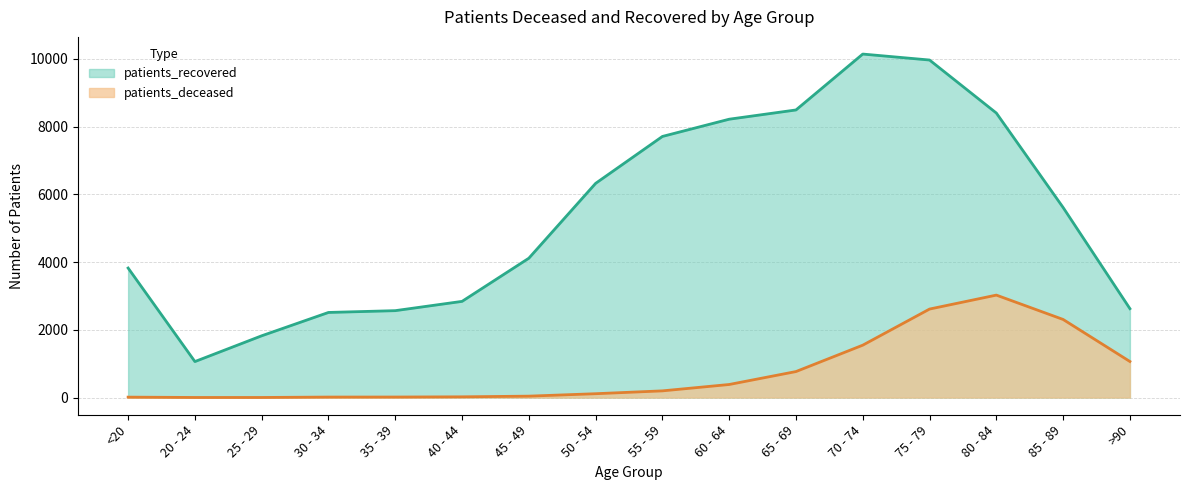

Which label corresponds to the smallest value in the chart?

20 - 24